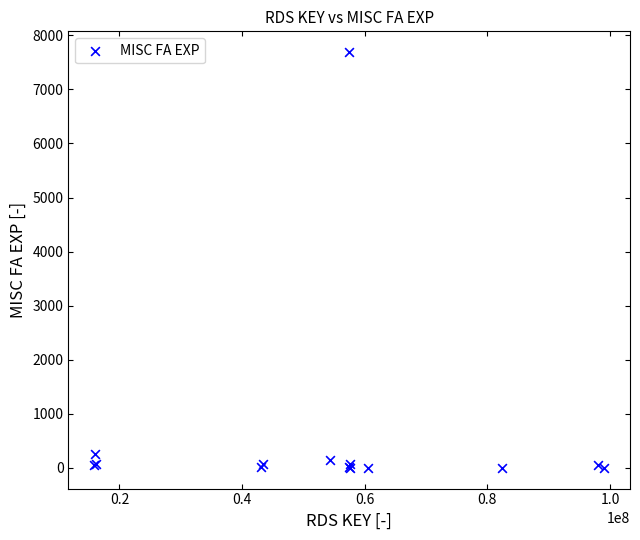

What Y value in the scatter plot is closest to 3845?

265